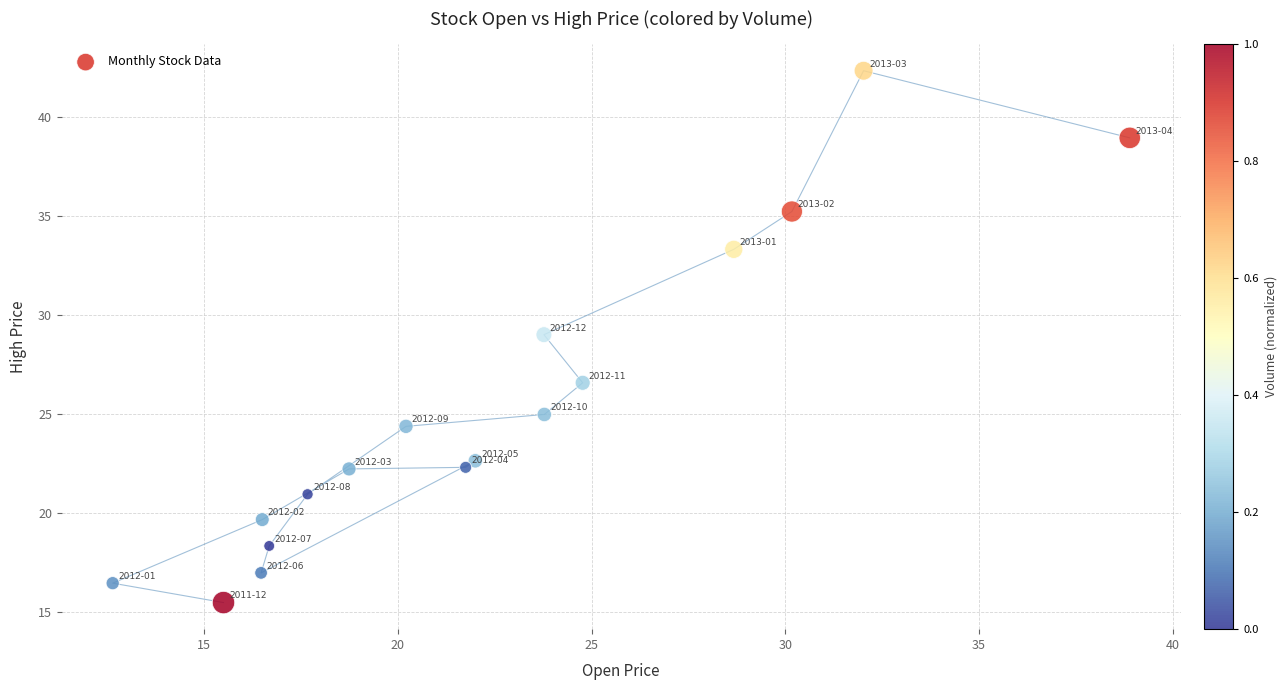

What Y value in the scatter plot is closest to 28?

29.0